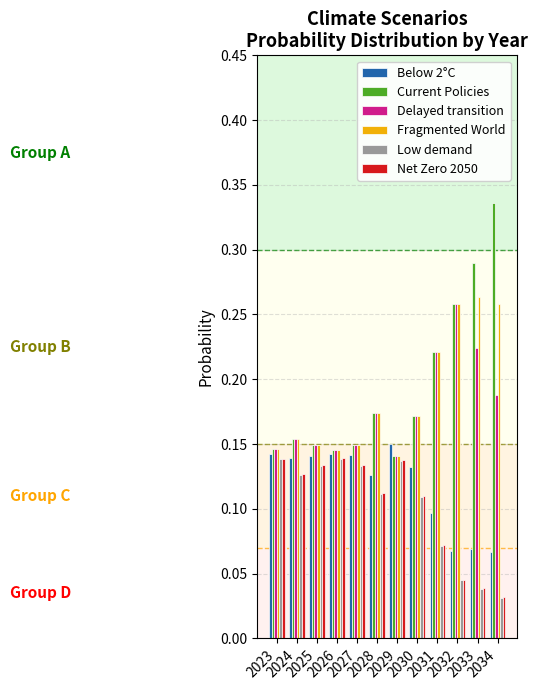

How many Below 2°C values are between 0 and 1?

12